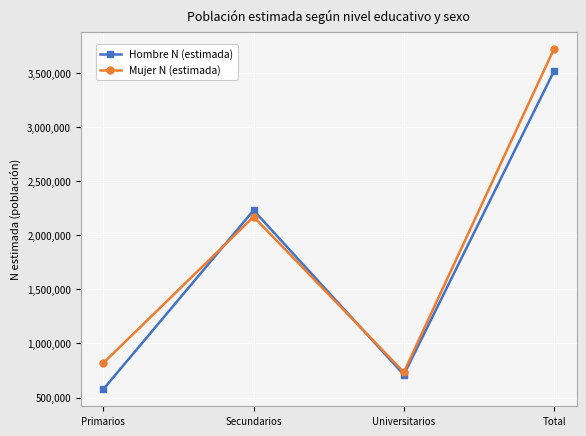

Is the value of Mujer N (estimada) at Primarios greater than the value of Hombre N (estimada) at Secundarios?

No